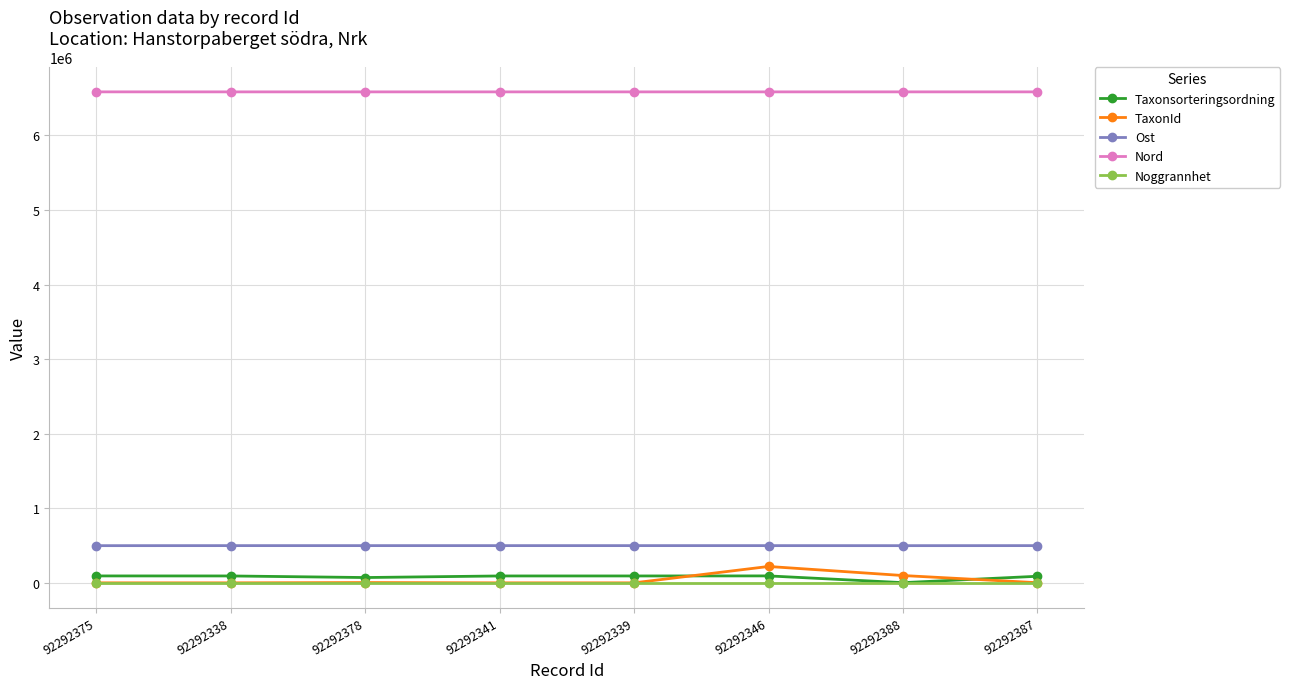

How many lines are shown in the chart?

5